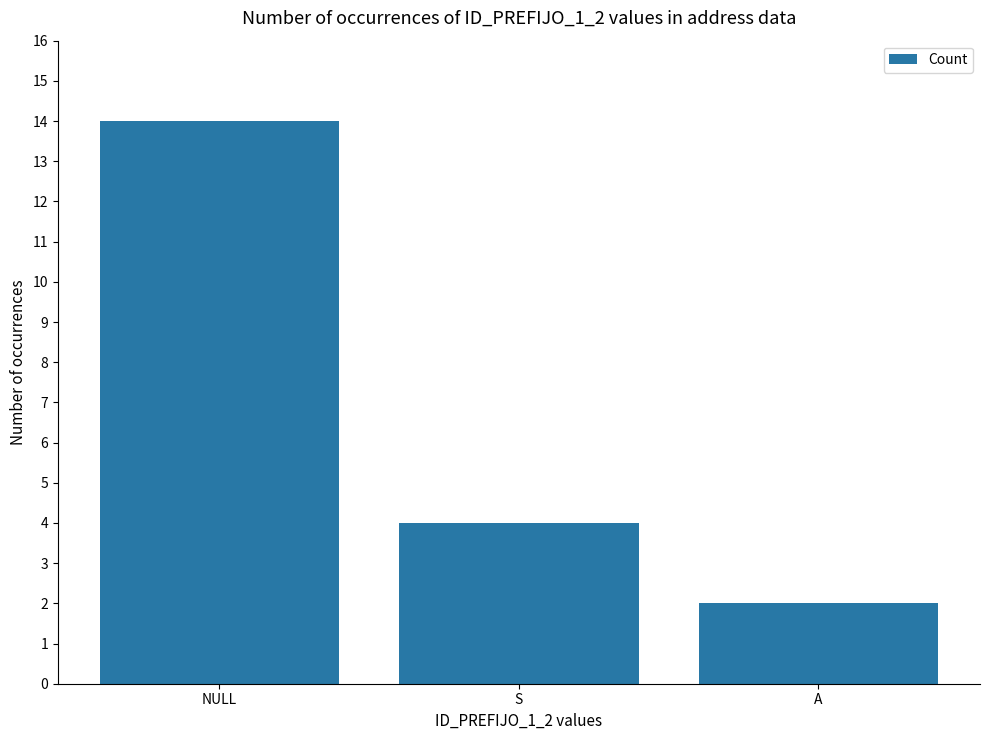

List the labels in order of value, largest first.

NULL, S, A